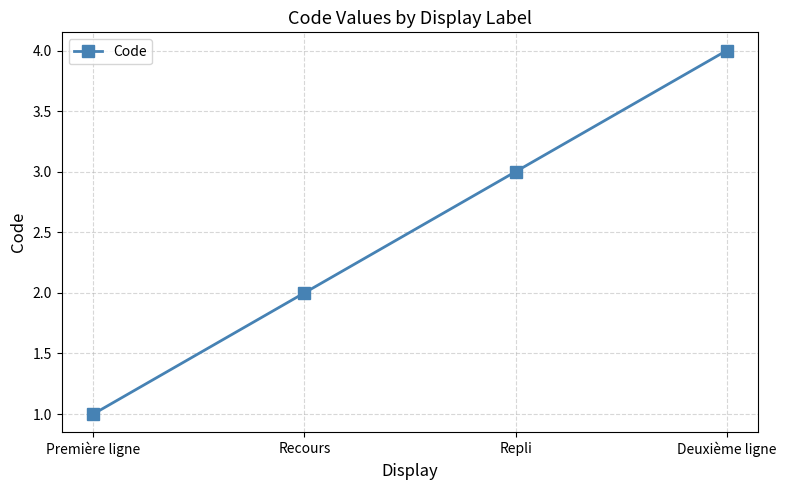

What is the smallest value displayed?

1